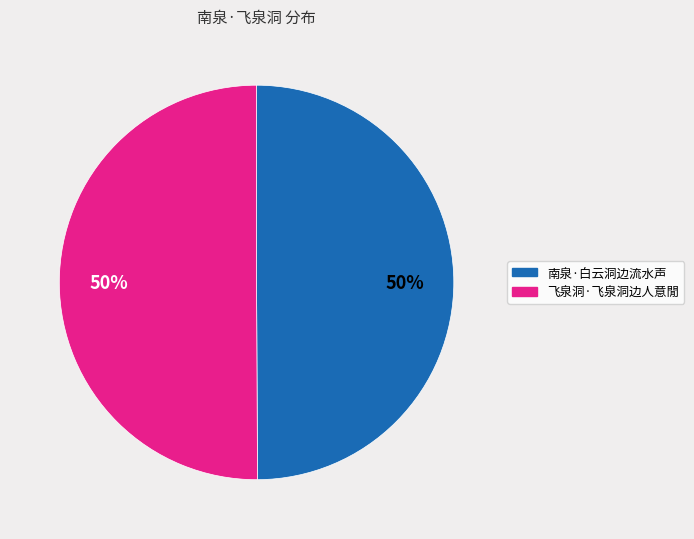

What is the ratio of the value at 飞泉洞·飞泉洞边人意閒 to the value at 南泉·白云洞边流水声?

1.0